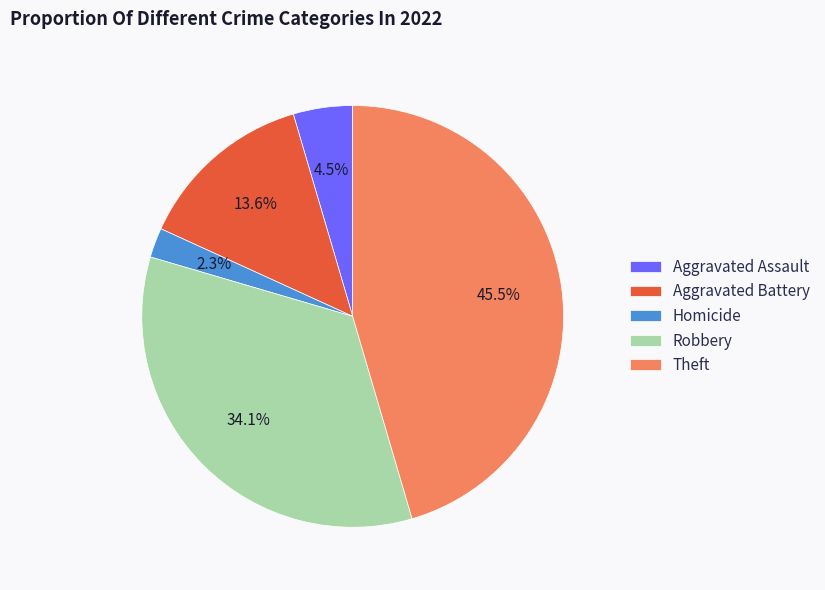

Is there a majority slice in this chart?

No